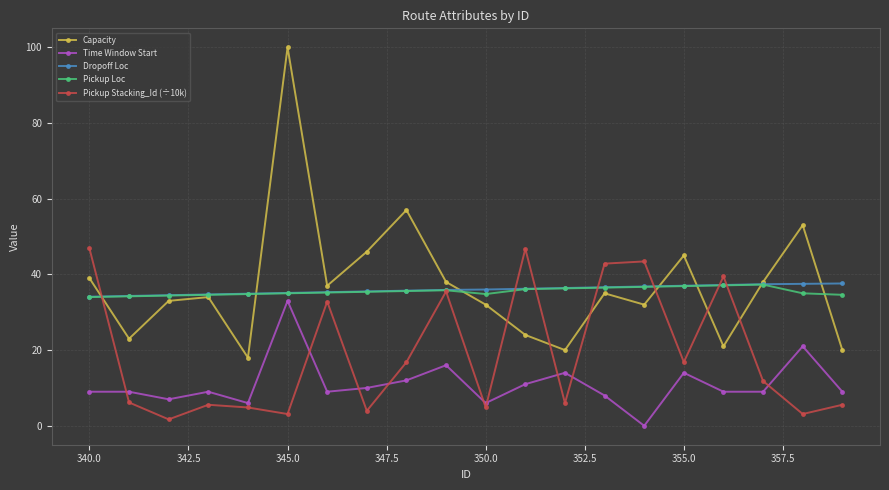

What is the maximum value for Time Window Start?

33.0